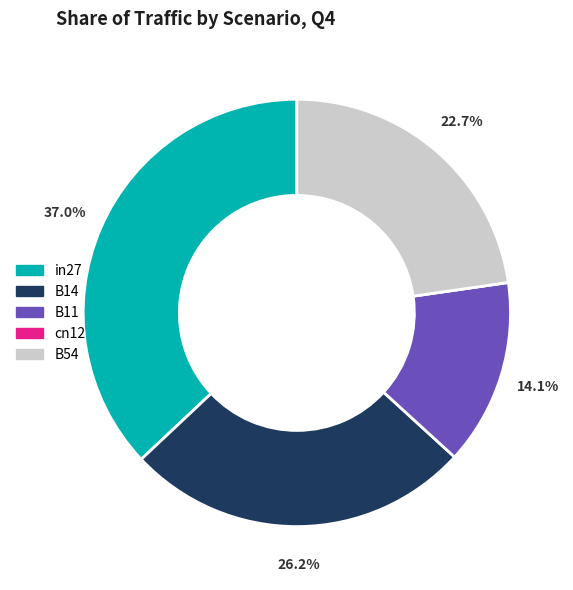

What percentage is NOT represented by B54?

77.3%